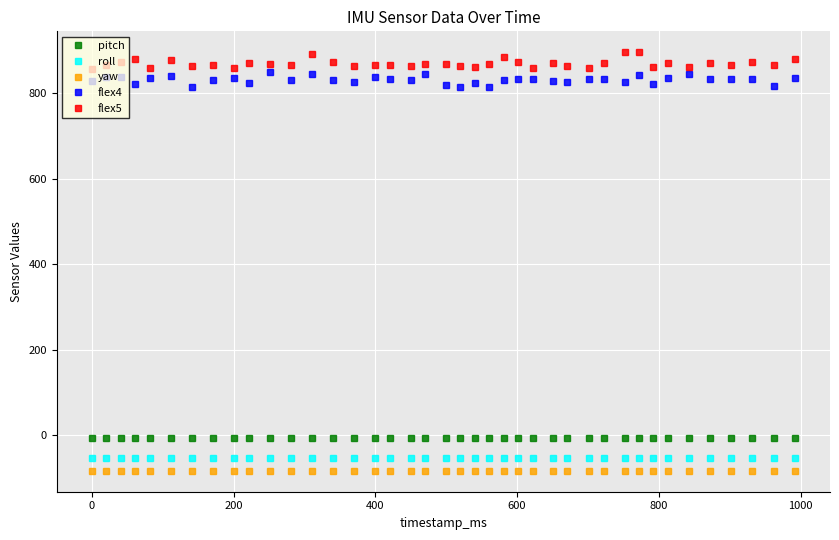

What is the maximum value shown in the chart?

896.0